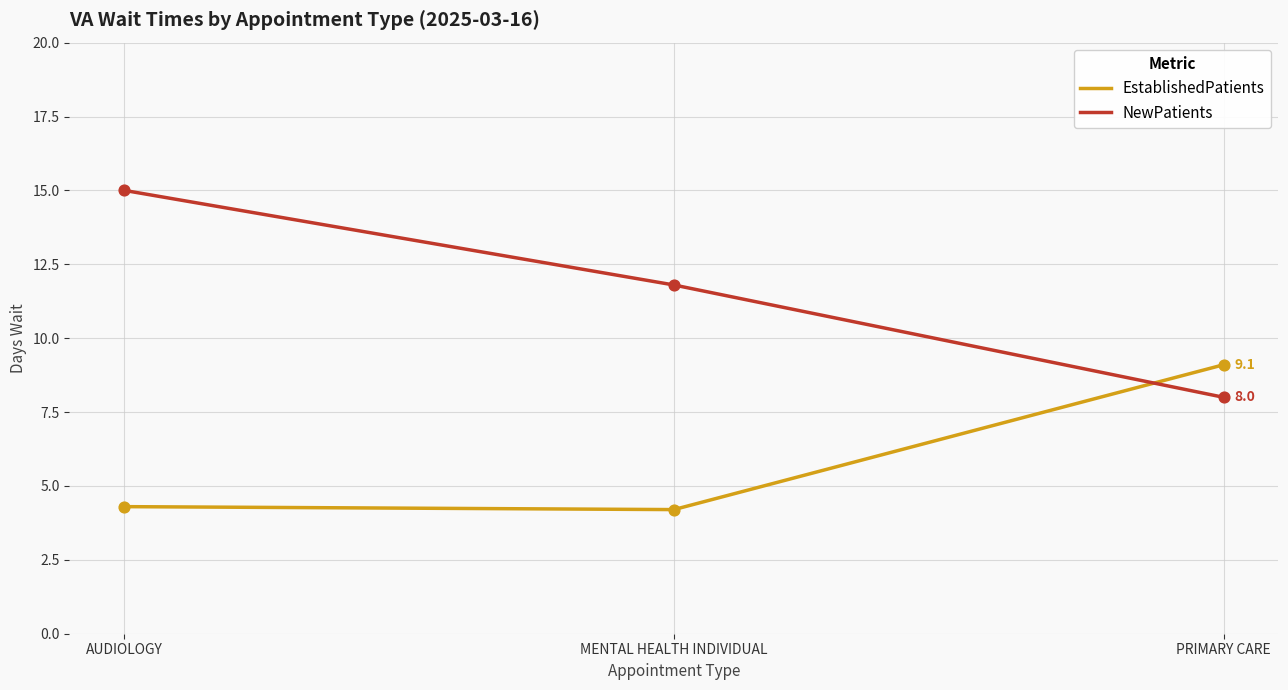

At which category is the sum across all series the highest?

AUDIOLOGY